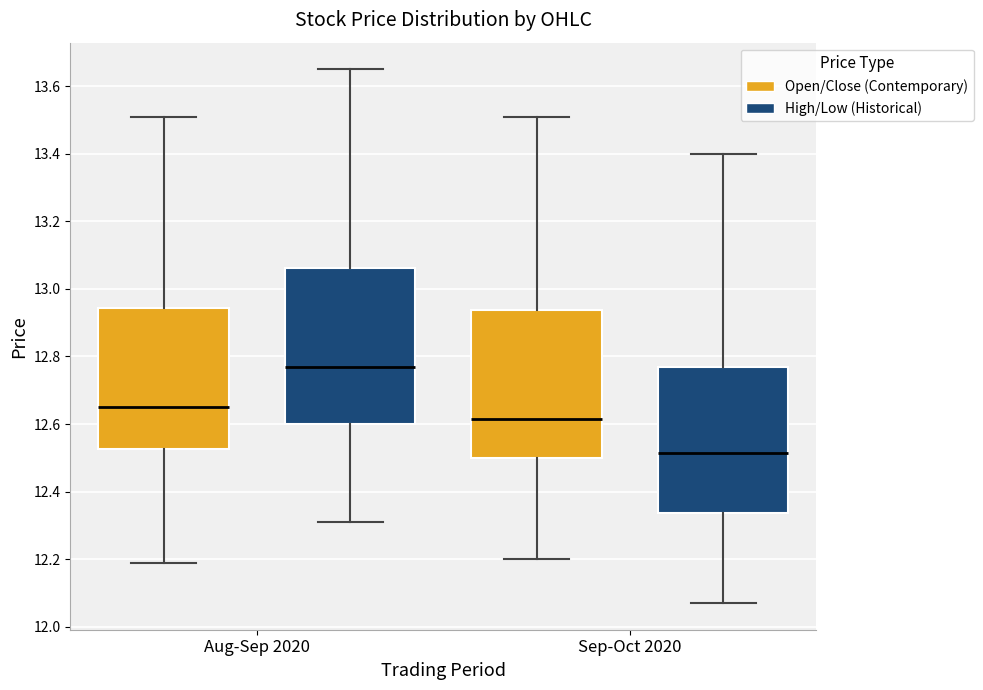

Reading left to right, transcribe this box plot: for each box, give where its median line is, the range the box spans, and where its two whiskers end, as read against the y-axis. The values are not printed on the chart, so give them approximately, as read against the axis.

Aug-Sep 2020 (Open/Close (Contemporary)): median 12.66, box 12.52 to 12.94, whiskers 12.20 to 13.52
Aug-Sep 2020 (High/Low (Historical)): median 12.78, box 12.60 to 13.06, whiskers 12.32 to 13.66
Sep-Oct 2020 (Open/Close (Contemporary)): median 12.62, box 12.50 to 12.94, whiskers 12.20 to 13.52
Sep-Oct 2020 (High/Low (Historical)): median 12.52, box 12.34 to 12.78, whiskers 12.08 to 13.40